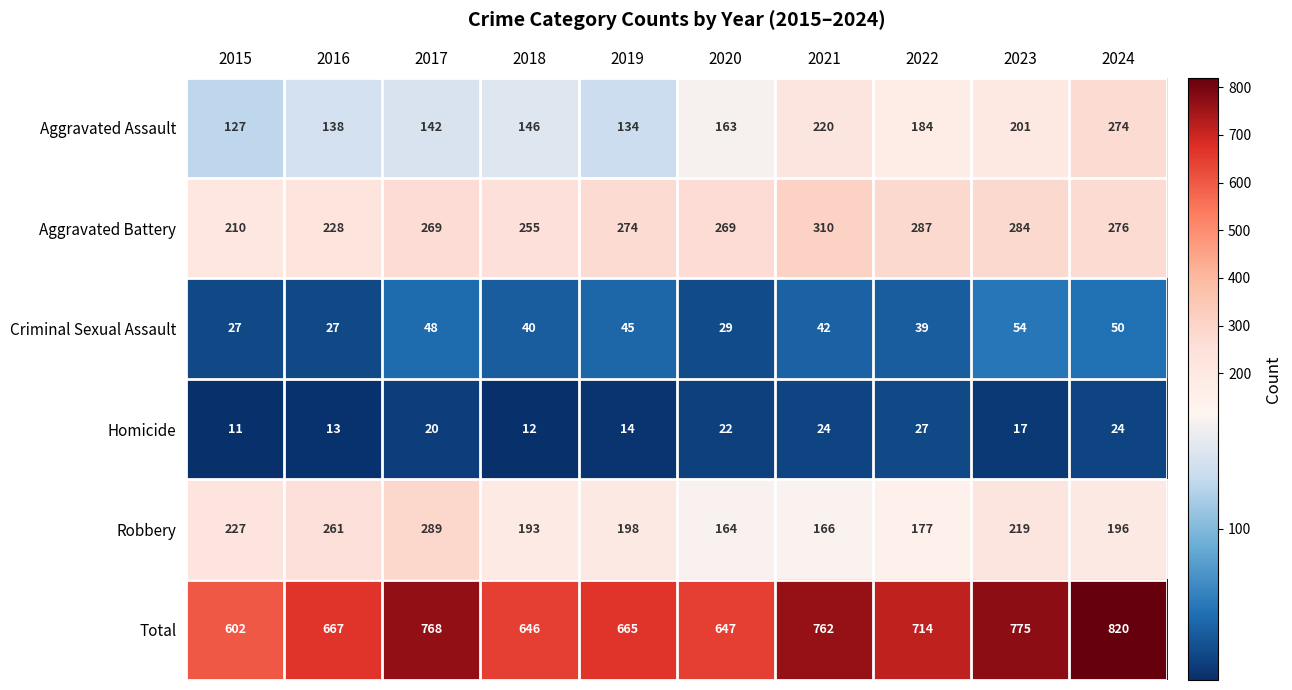

Rank the series at 2022 from highest to lowest value.

Total, Aggravated Battery, Aggravated Assault, Robbery, Criminal Sexual Assault, Homicide